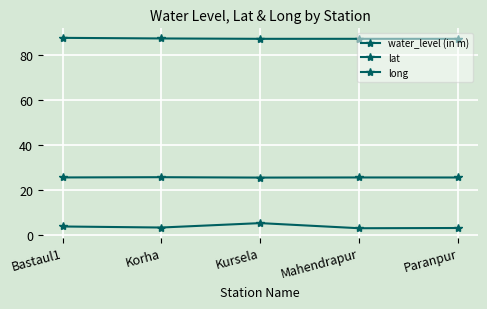

What value does the water_level (in m) series have at Mahendrapur?

2.9